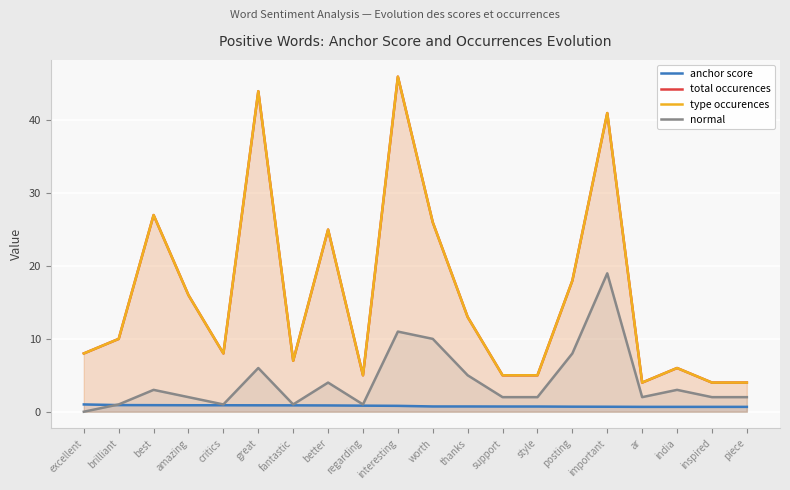

What is the value of the type occurences point at the 14th from the left?

5.0